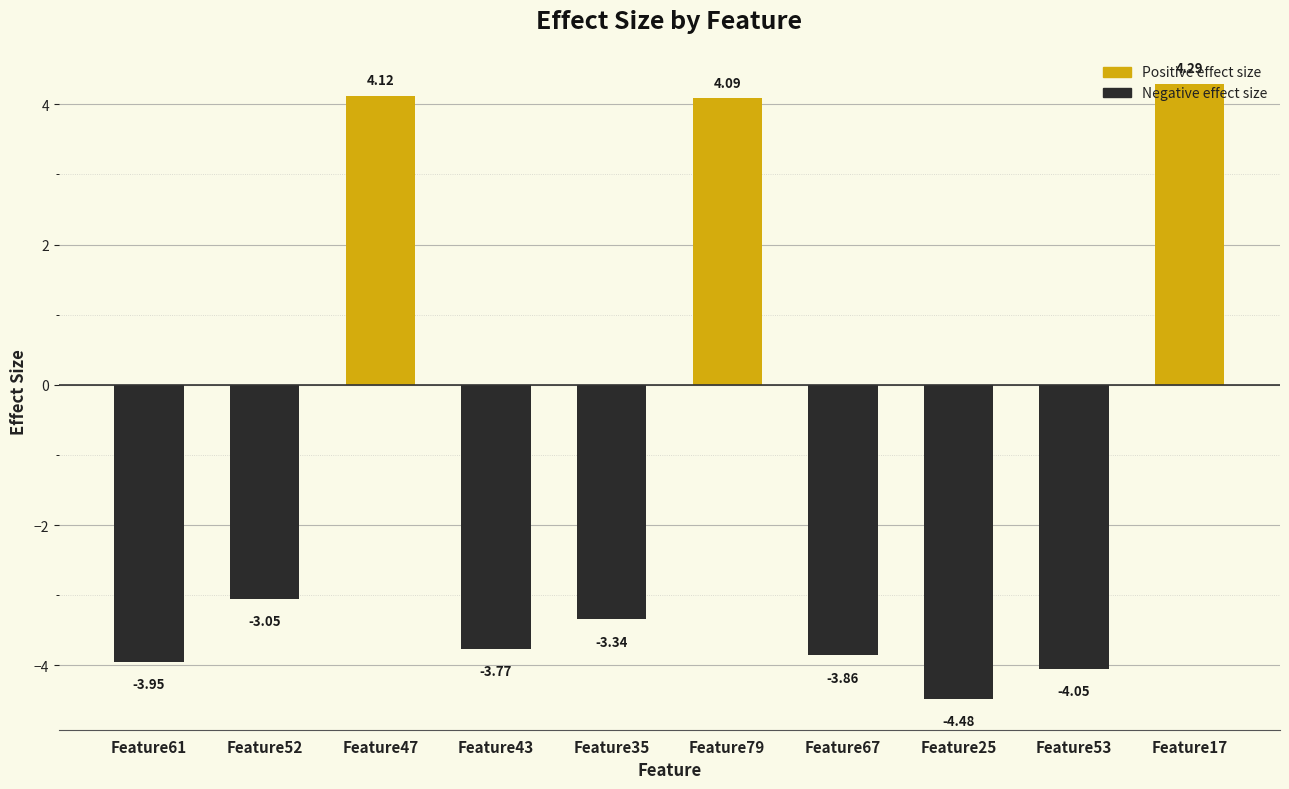

The value of Positive effect size at Feature52 is 2.4. True or false?

False